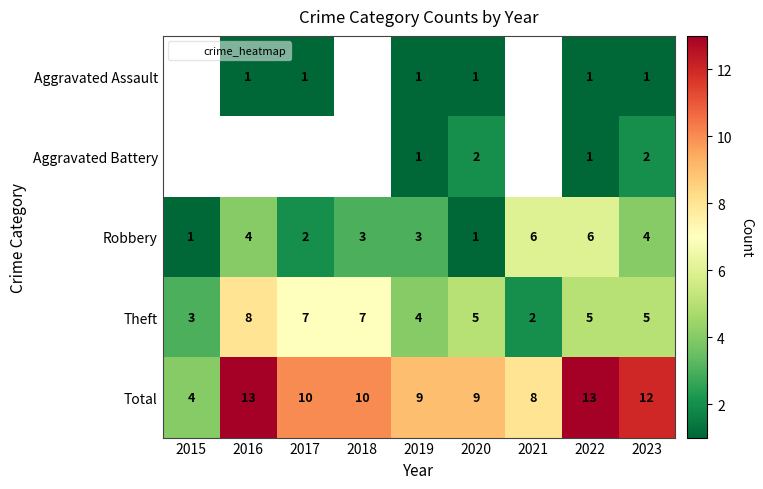

Count the number of categories in the chart.

9